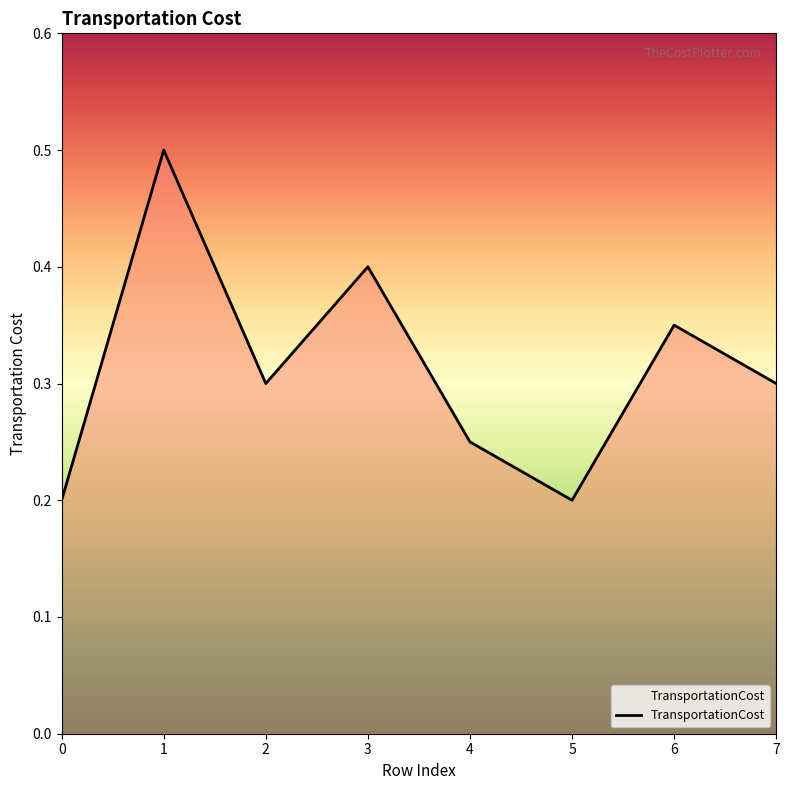

True or false: the data shows 0.4 at 3.

True